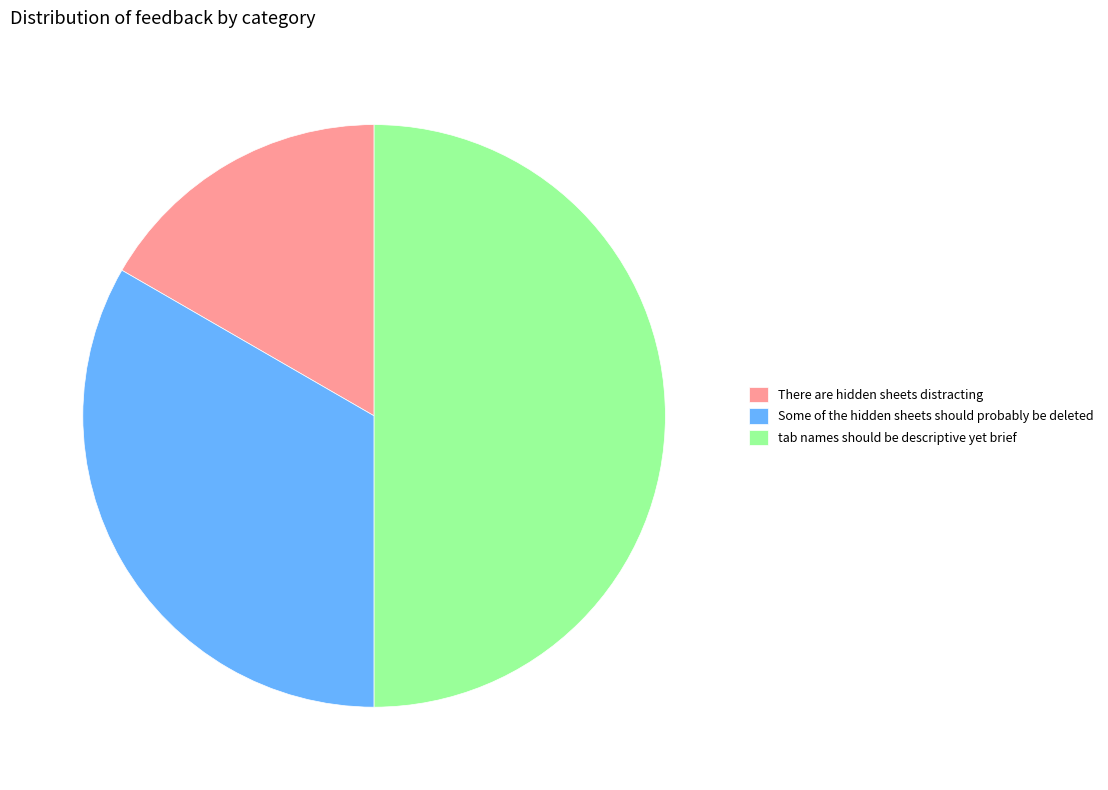

Which category has the biggest portion of the pie?

tab names should be descriptive yet brief